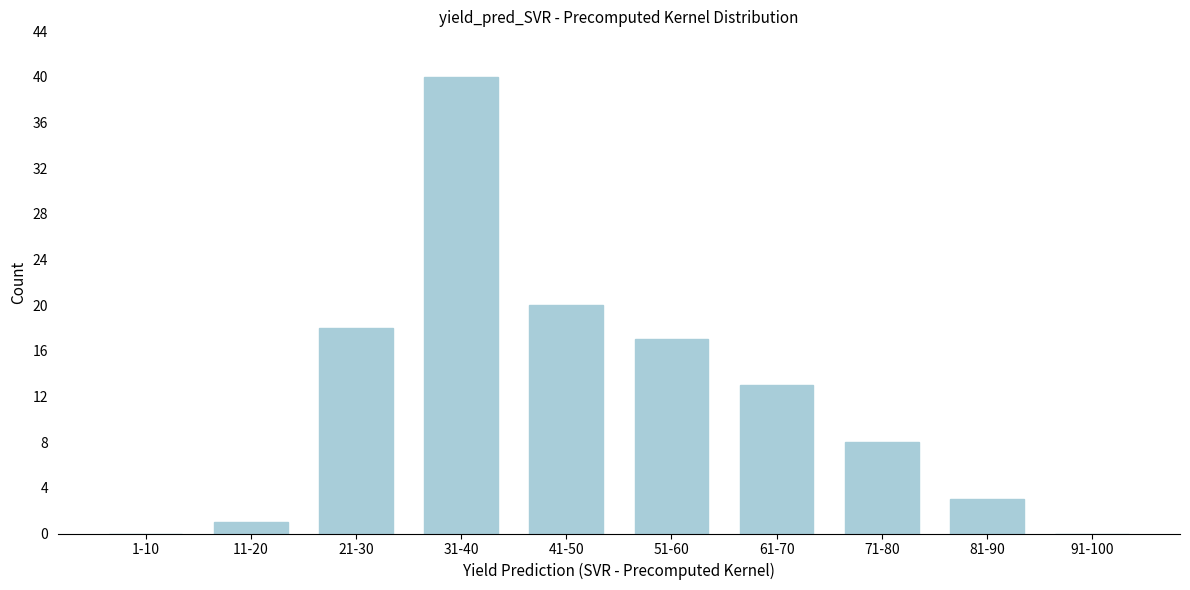

Reading right to left, extract all data points from this chart.

91-100=0	81-90=3	71-80=8	61-70=13	51-60=17	41-50=20	31-40=40	21-30=18	11-20=1	1-10=0